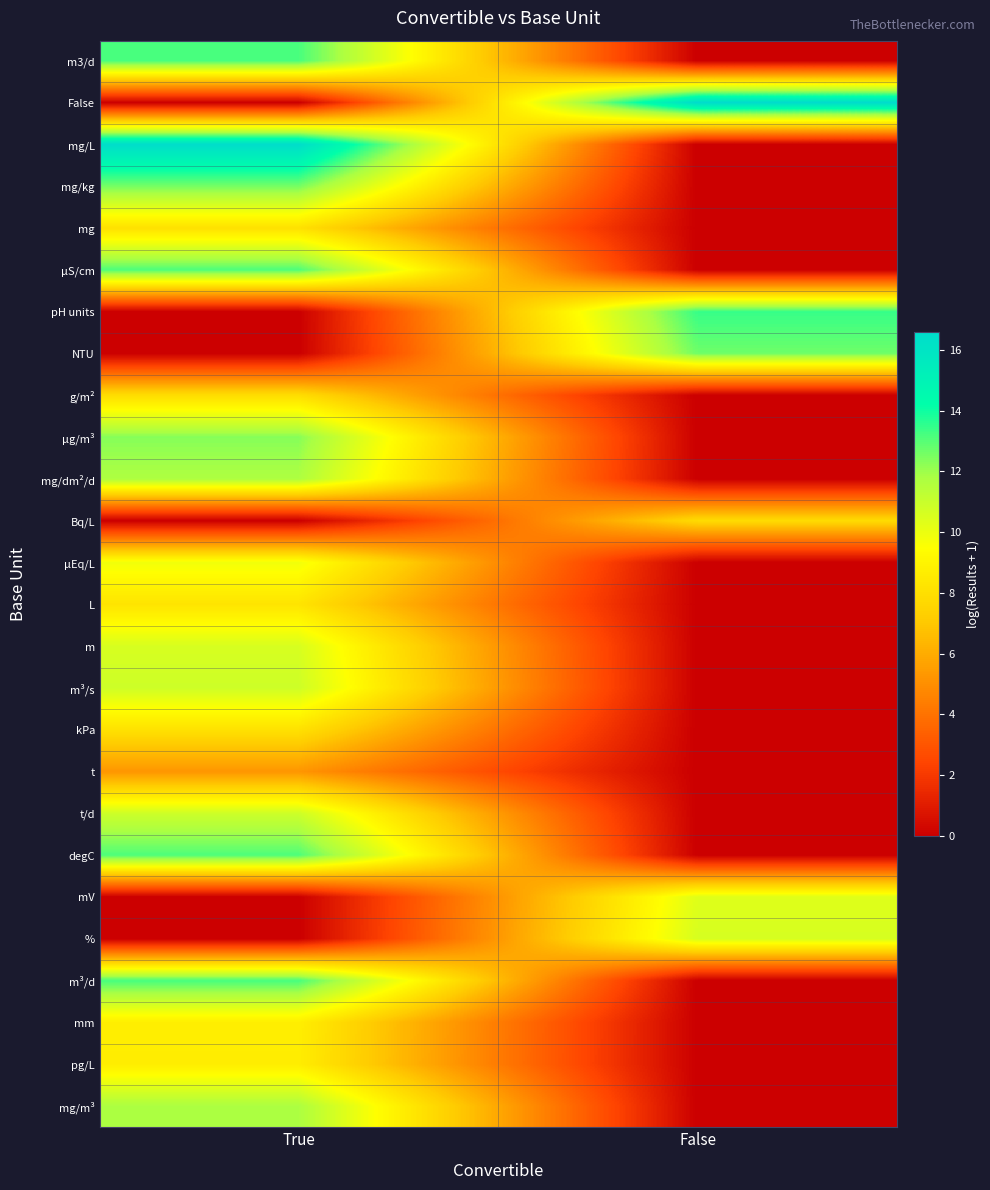

Reading left to right, extract all data points from this chart.

m3/d: True=13.2	False=0.0
False: True=0.0	False=16.6
mg/L: True=16.5	False=0.0
mg/kg: True=12.6	False=0.0
mg: True=8.1	False=0.0
µS/cm: True=13.1	False=0.0
pH units: True=0.0	False=13.4
NTU: True=0.0	False=12.7
g/m²: True=7.9	False=0.0
µg/m³: True=12.3	False=0.0
mg/dm²/d: True=11.7	False=0.0
Bq/L: True=0.0	False=7.8
µEq/L: True=9.8	False=0.0
L: True=8.3	False=0.0
m: True=10.6	False=0.0
m³/s: True=10.9	False=0.0
kPa: True=8.1	False=0.0
t: True=5.2	False=0.0
t/d: True=10.9	False=0.0
degC: True=13.1	False=0.0
mV: True=0.0	False=10.4
%: True=0.0	False=10.6
m³/d: True=13.2	False=0.0
mm: True=8.7	False=0.0
pg/L: True=8.7	False=0.0
mg/m³: True=11.8	False=0.0